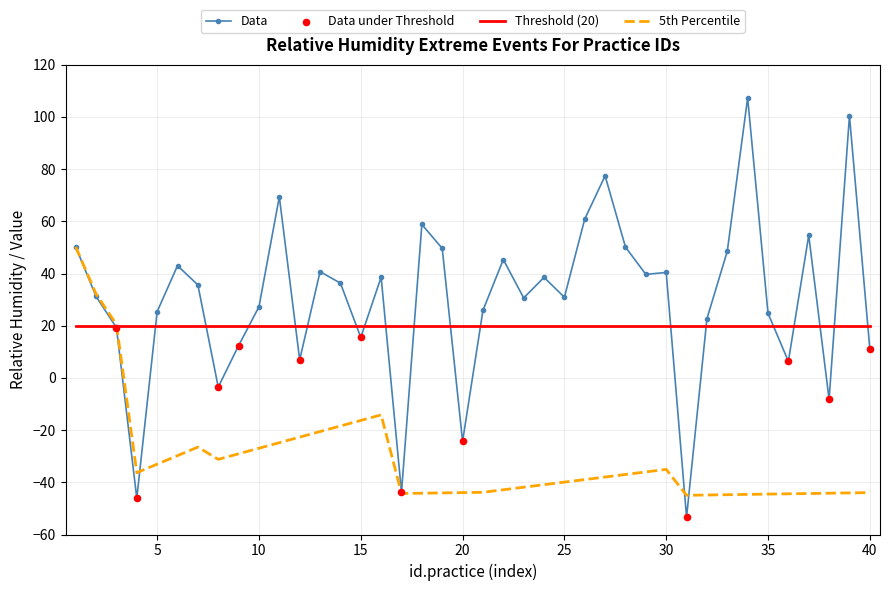

Which series has the largest total across all categories?

Data